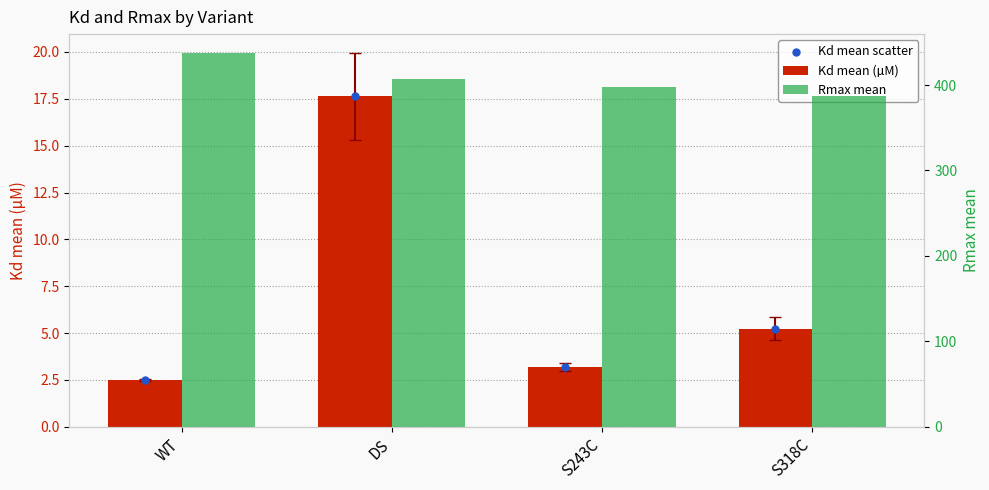

At how many categories does at least one series exceed 130?

4